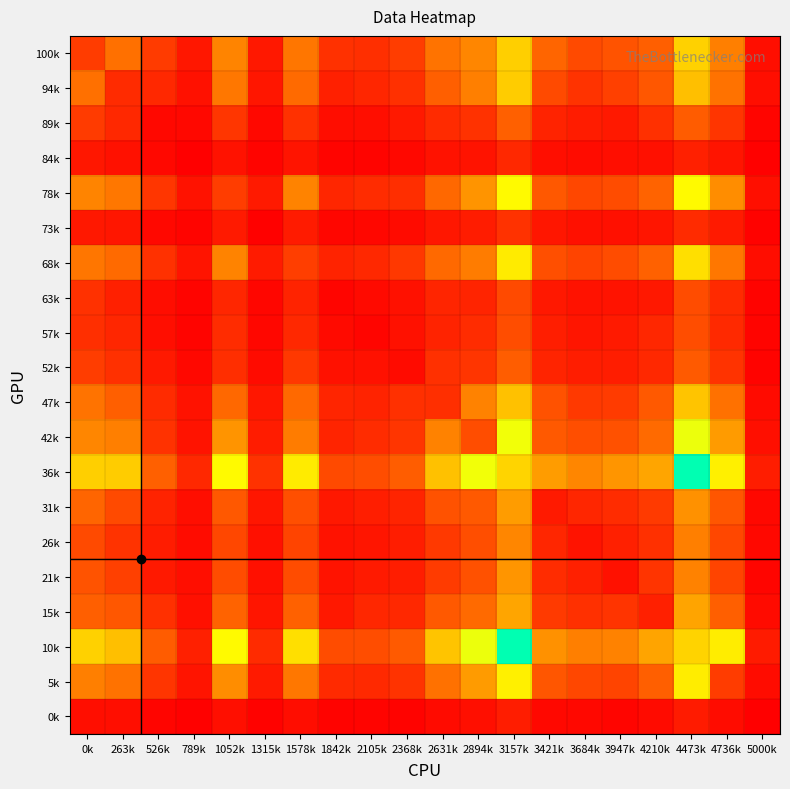

At how many categories does at least one series exceed 1079?

2